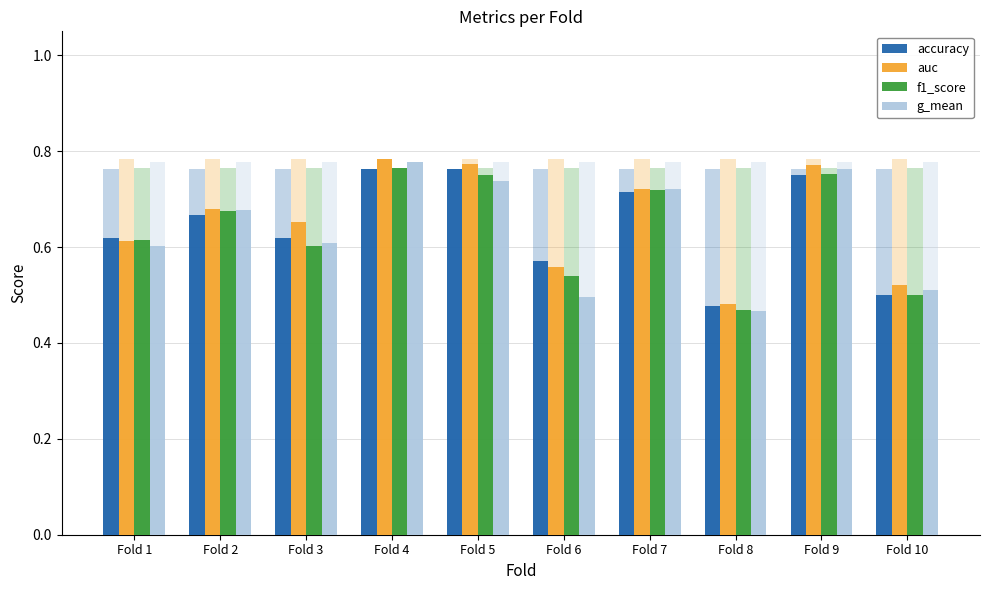

Rank the series by their maximum value, from highest to lowest.

auc, g_mean, f1_score, accuracy